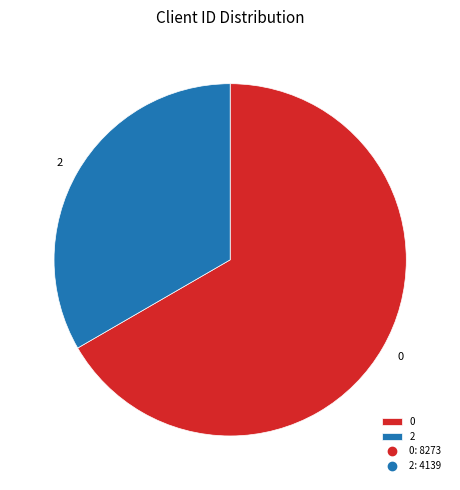

Is the sum of 0 and 2 greater than half?

Yes